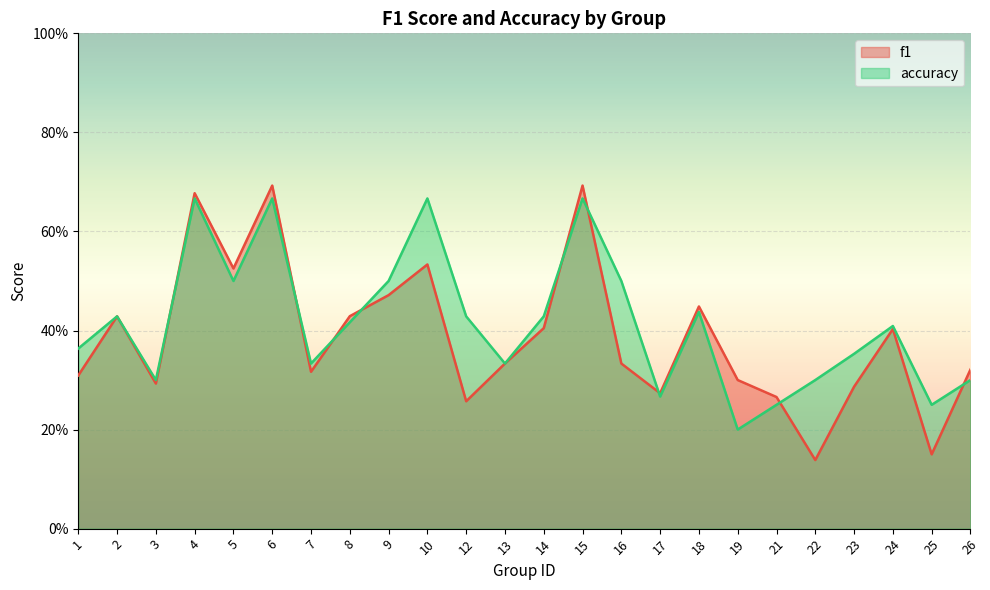

Which category has the lowest value in the f1 series?

22